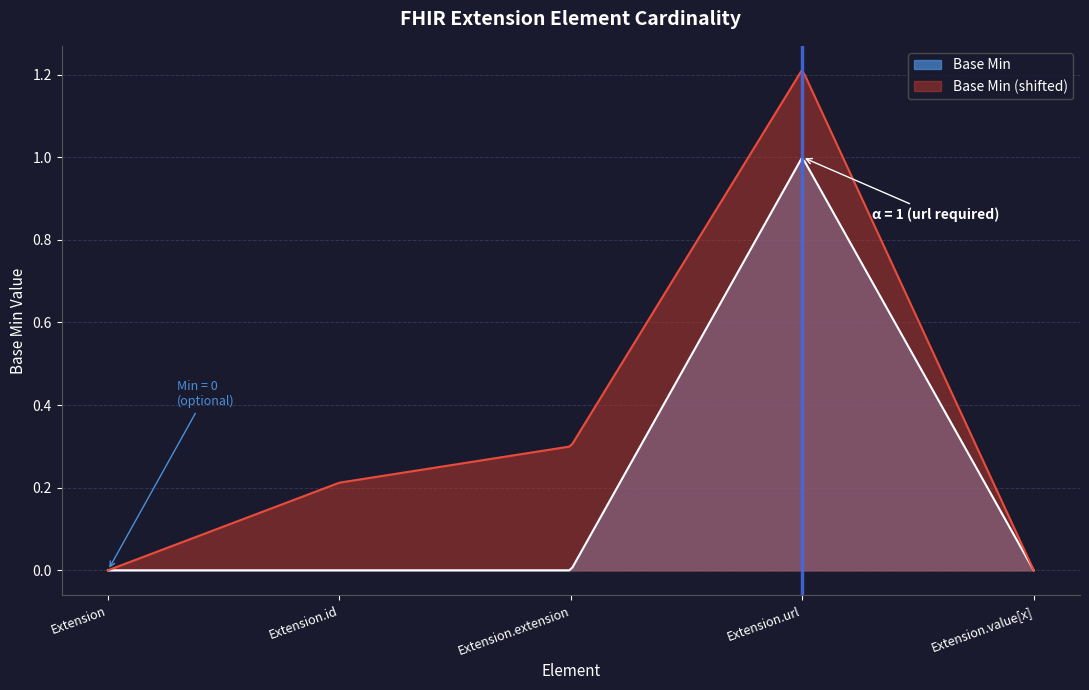

What is the value of the 4th point from the left?

1